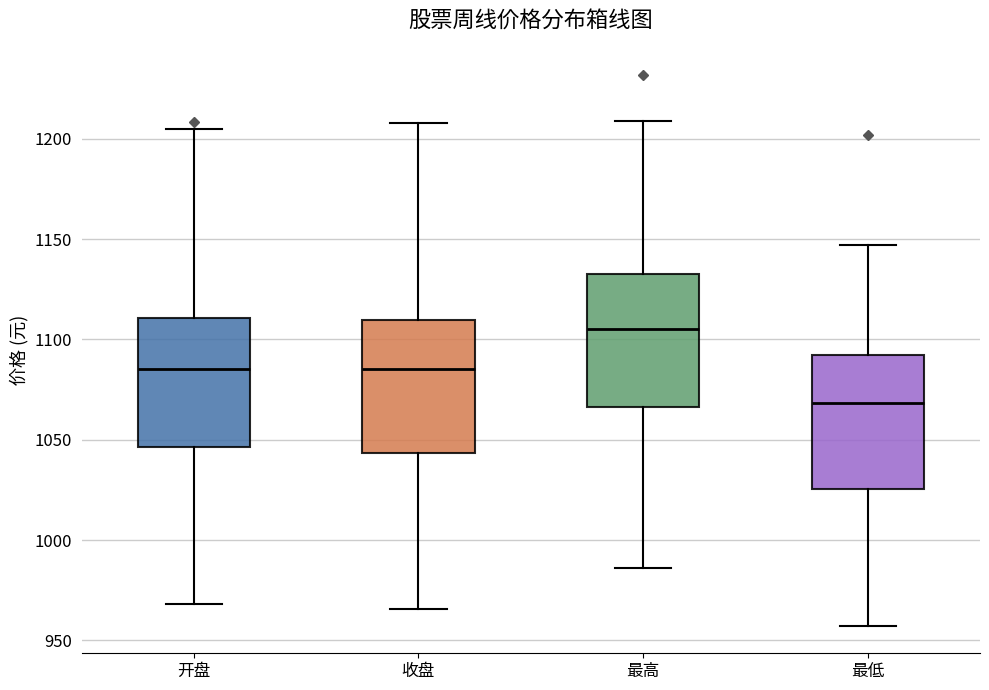

Reading left to right, transcribe this box plot: for each box, give where its median line is, the range the box spans, and where its two whiskers end, as read against the y-axis. The values are not printed on the chart, so give them approximately, as read against the axis.

开盘: median 1085, box 1045 to 1110, whiskers 970 to 1205
收盘: median 1085, box 1045 to 1110, whiskers 965 to 1210
最高: median 1105, box 1065 to 1135, whiskers 985 to 1210
最低: median 1070, box 1025 to 1090, whiskers 955 to 1145